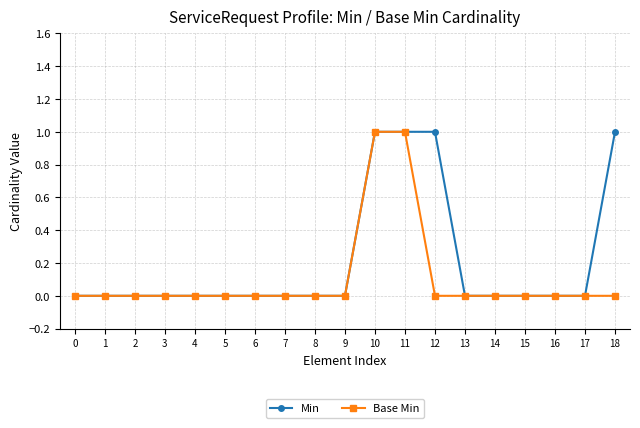

What is the difference between the second highest and minimum values in the Min series?

1